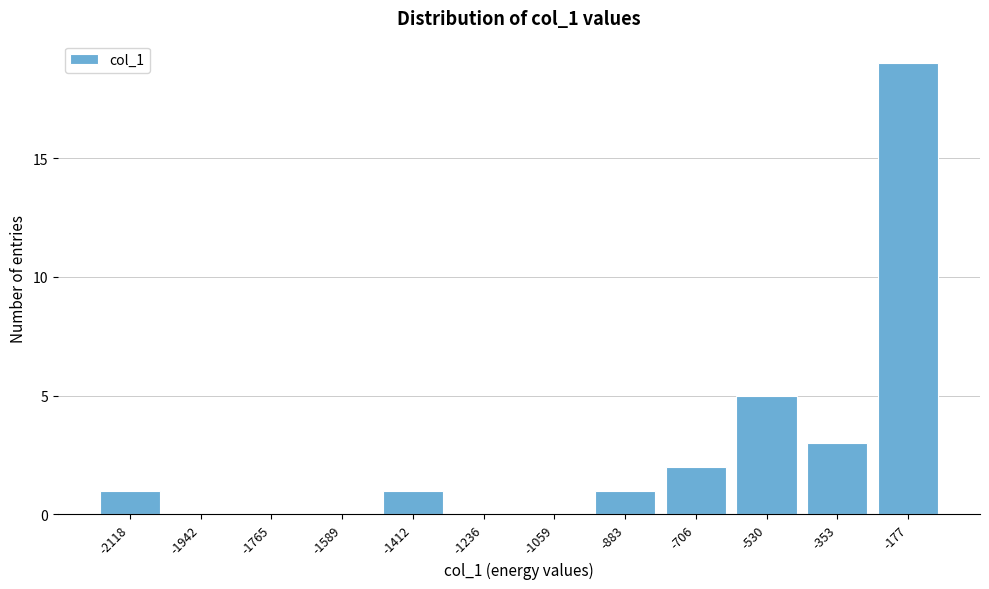

Reading left to right, list all the values displayed in this chart.

-2118=1	-1942=0	-1765=0	-1589=0	-1412=1	-1236=0	-1059=0	-883=1	-706=2	-530=5	-353=3	-177=19